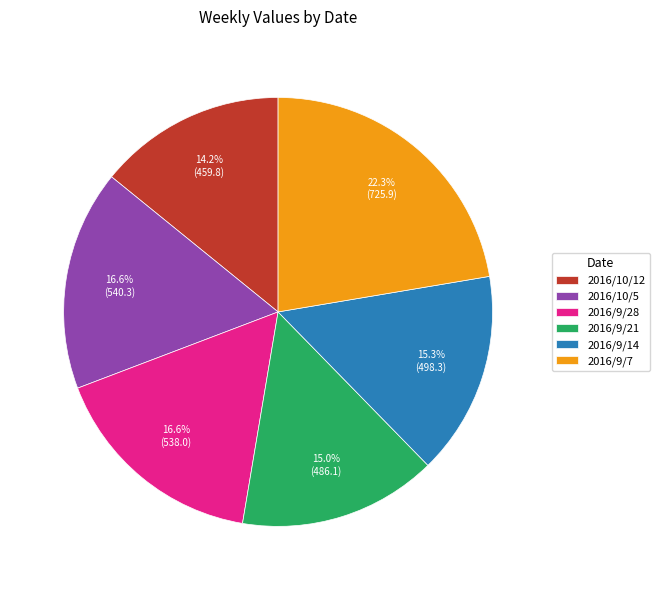

Between 2016/9/7 and 2016/9/14, which is larger?

2016/9/7